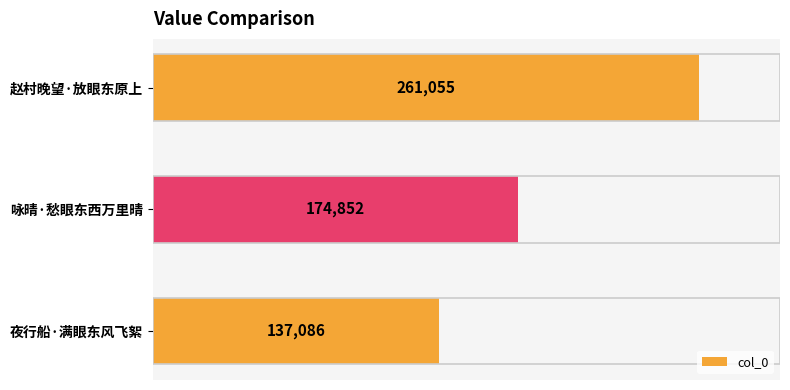

What is the sum of all values?

572993